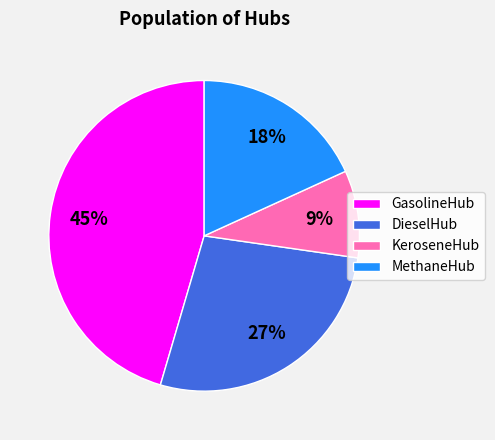

Does MethaneHub represent more than half of the total?

No